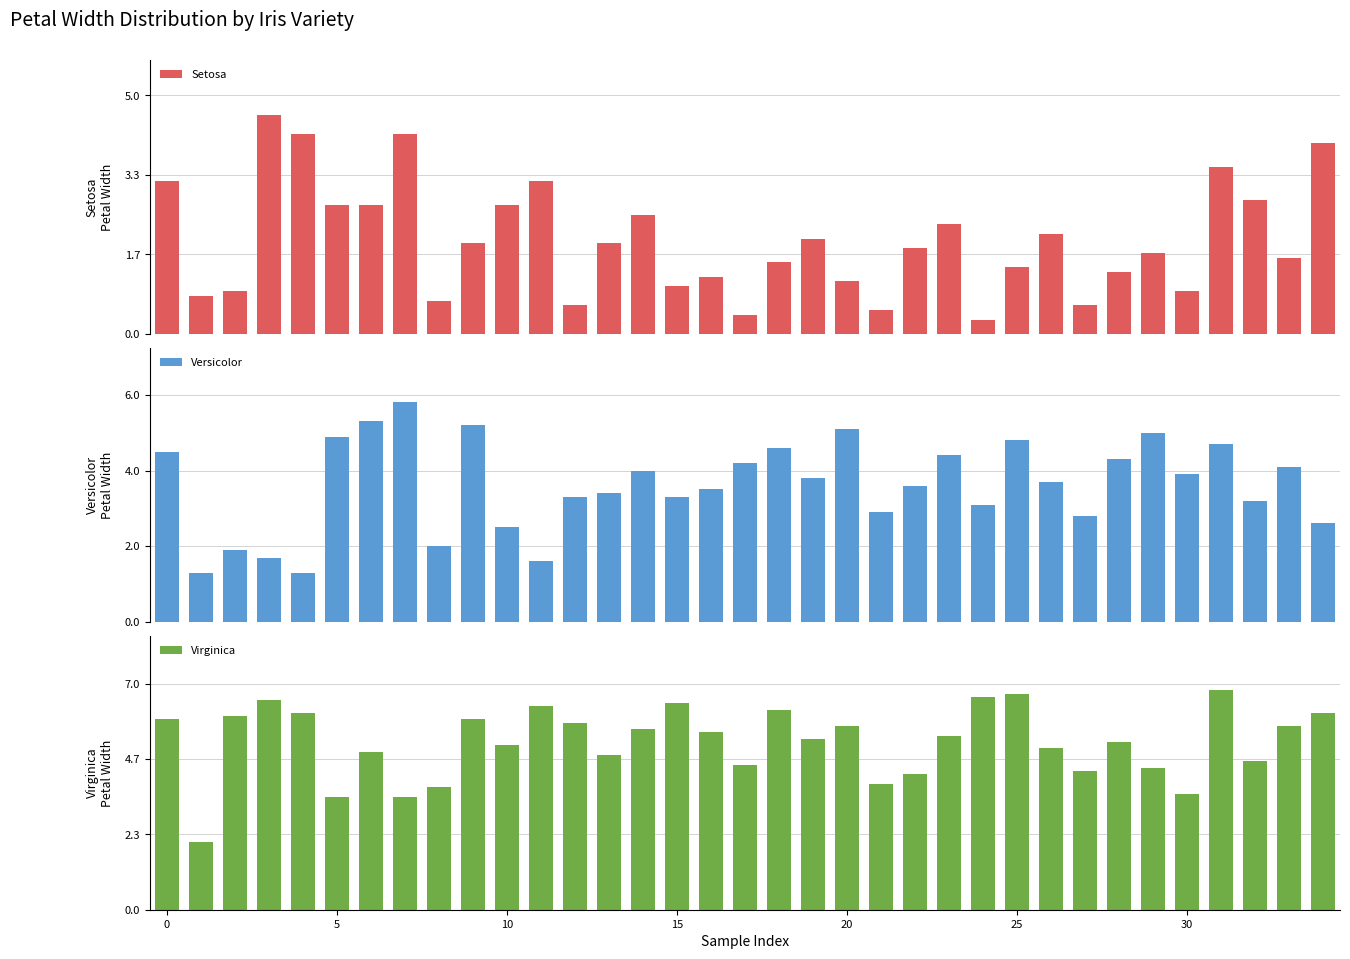

Which series has the largest total across all categories?

Virginica